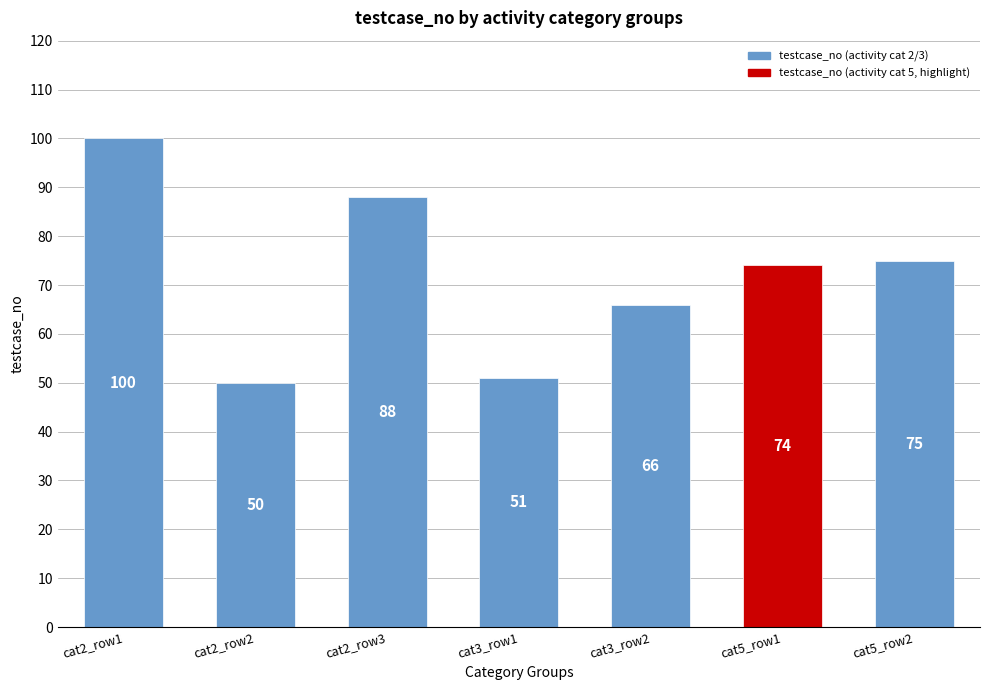

Between cat2_row3 and cat2_row2, which is larger?

cat2_row3